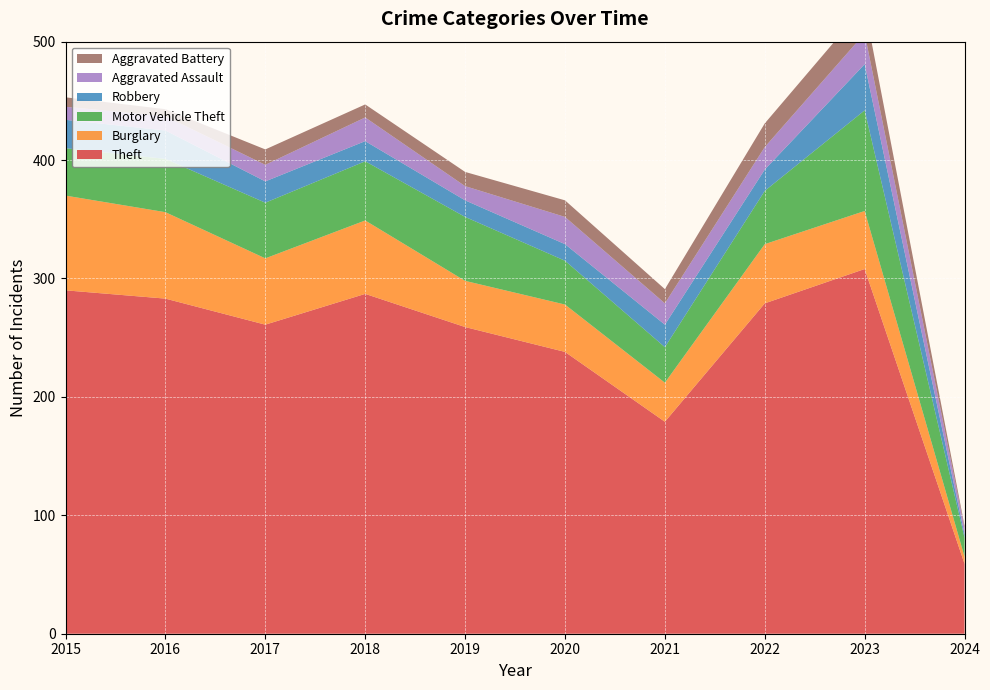

Reading left to right, list all the values displayed in this chart.

Theft: 2015=290	2016=283	2017=261	2018=287	2019=259	2020=238	2021=179	2022=279	2023=308	2024=59
Burglary: 2015=80	2016=73	2017=56	2018=62	2019=39	2020=40	2021=33	2022=50	2023=49	2024=6
Motor Vehicle Theft: 2015=40	2016=45	2017=47	2018=50	2019=54	2020=37	2021=30	2022=45	2023=85	2024=16
Robbery: 2015=24	2016=24	2017=18	2018=17	2019=14	2020=14	2021=19	2022=18	2023=39	2024=3
Aggravated Assault: 2015=11	2016=12	2017=14	2018=20	2019=12	2020=23	2021=18	2022=19	2023=26	2024=5
Aggravated Battery: 2015=8	2016=6	2017=13	2018=11	2019=12	2020=14	2021=12	2022=20	2023=23	2024=2